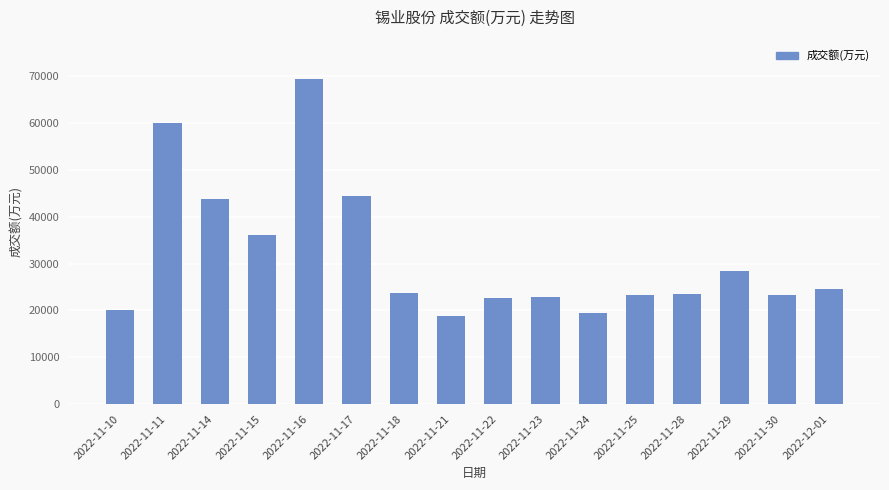

What is the value of the 15th bar from the left?

23229